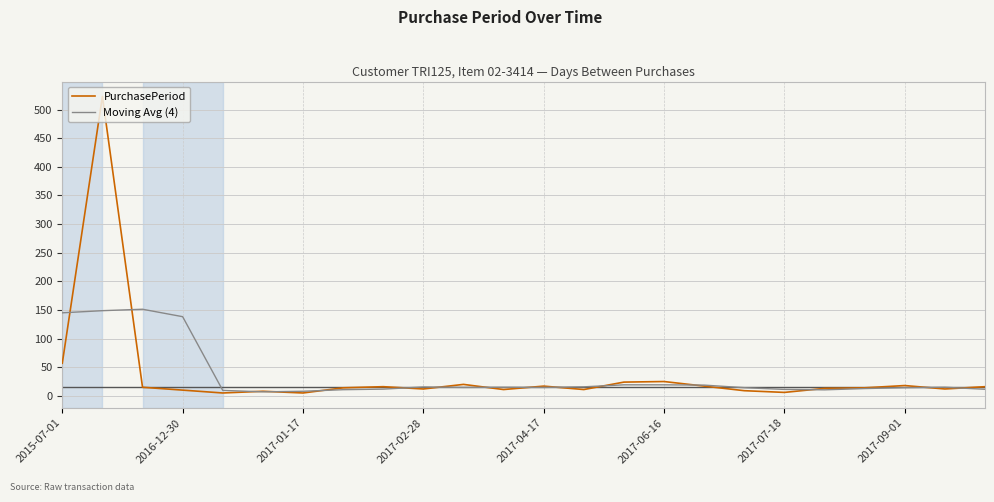

What is the maximum value for PurchasePeriod?

523.0